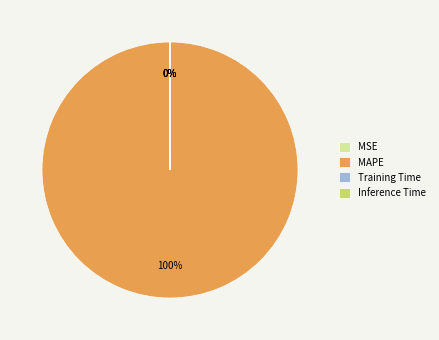

Which category has the biggest portion of the pie?

MAPE